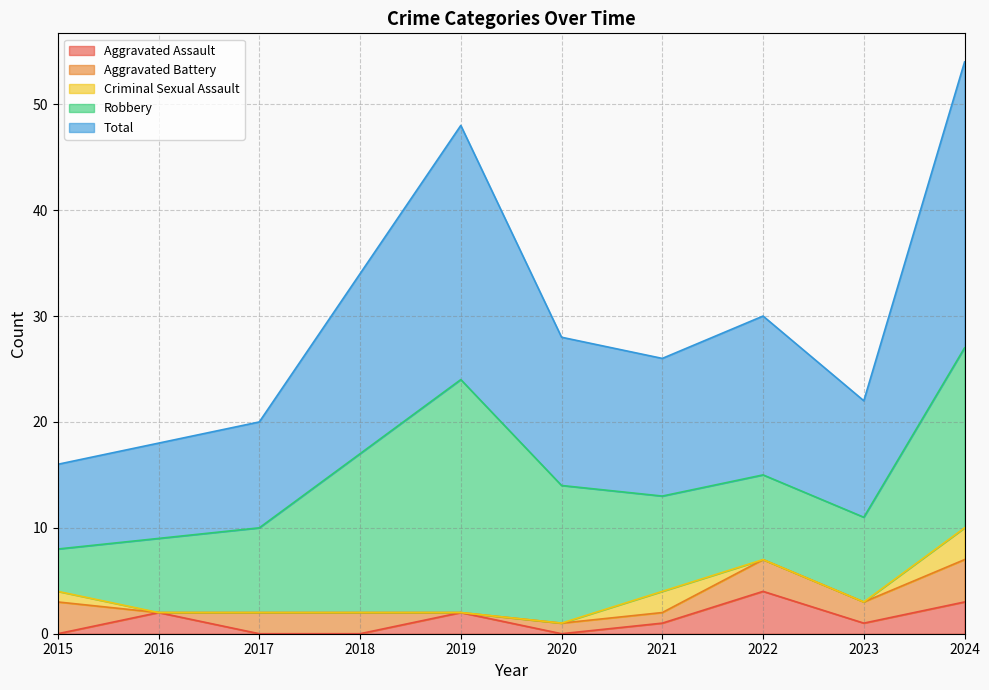

The Criminal Sexual Assault series shows 3 at 2021. True or false?

False